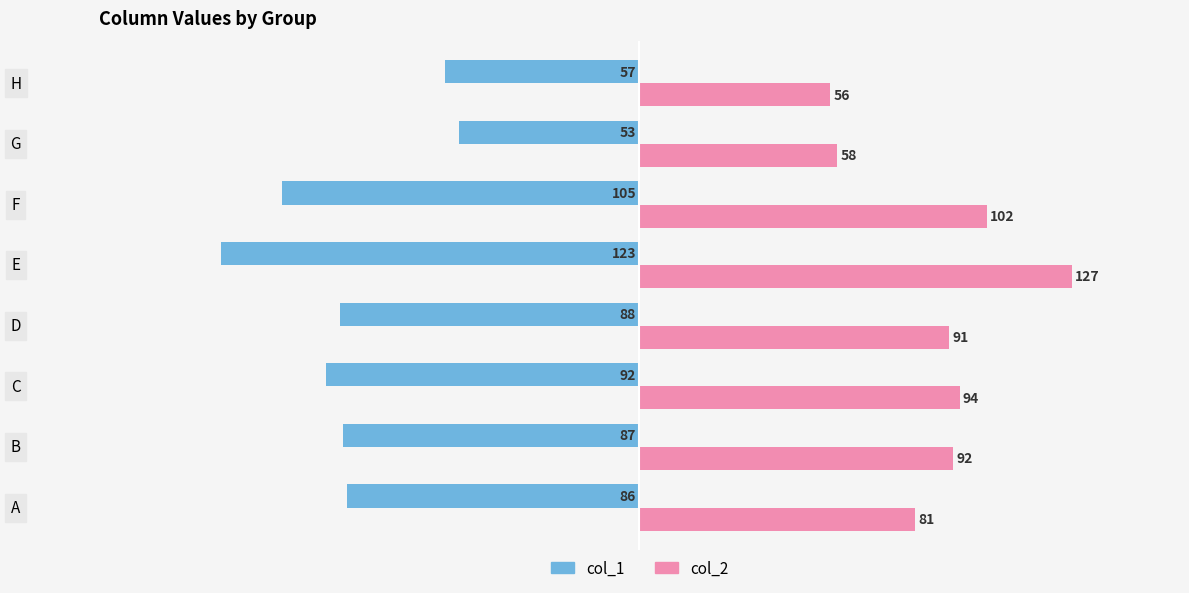

What is the difference between the highest and lowest values at G?

111